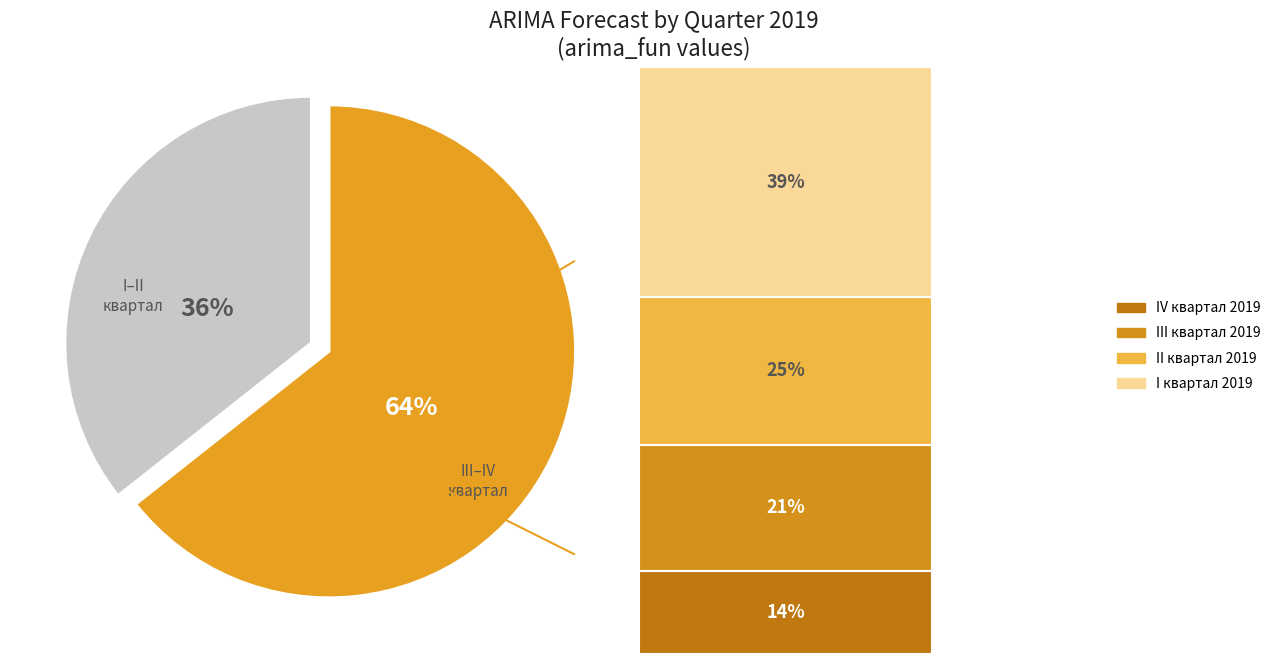

Does any single category account for the majority?

Yes